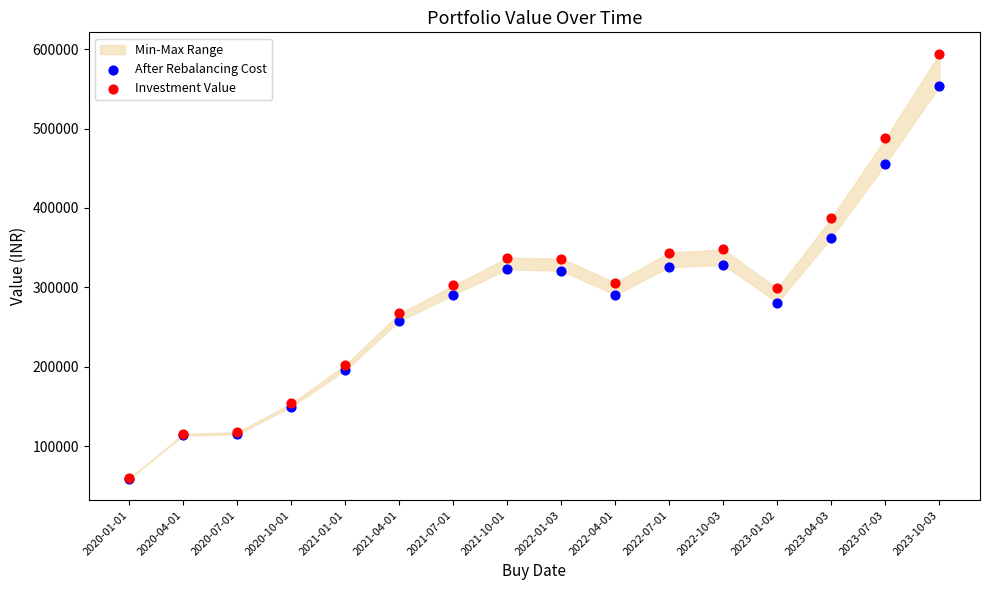

Which series reaches the minimum Y coordinate?

After Rebalancing Cost